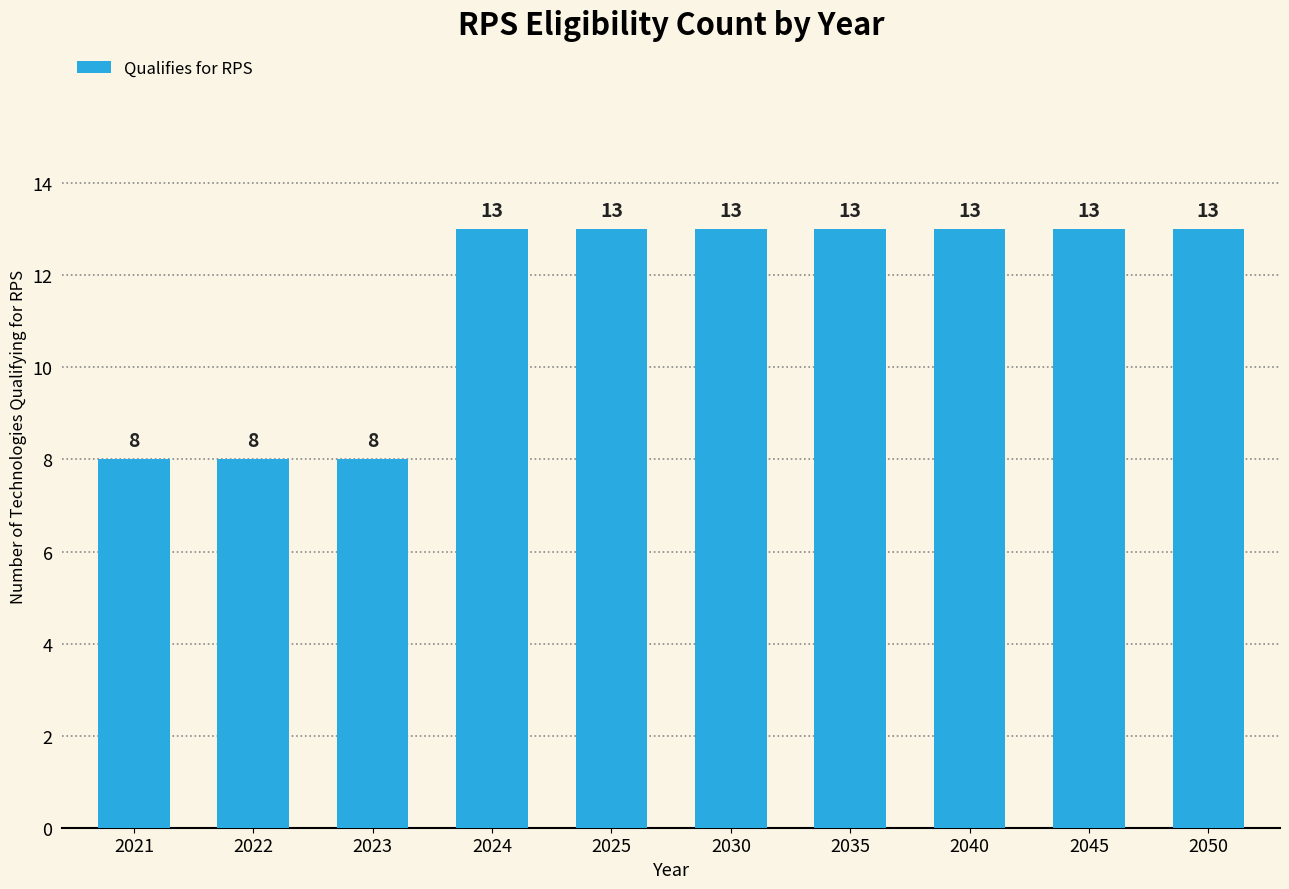

What is the value of the 1st bar from the left?

8